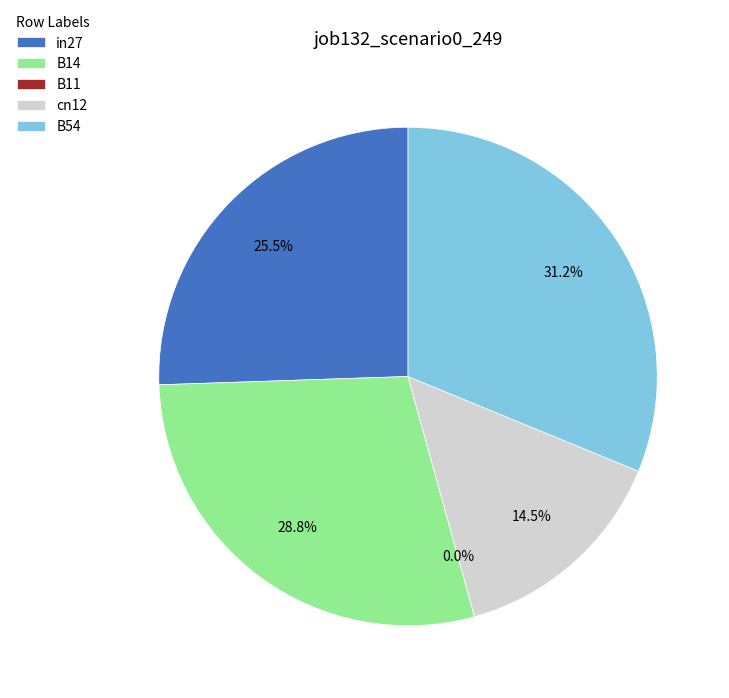

What portion of the pie excludes in27?

74.5%